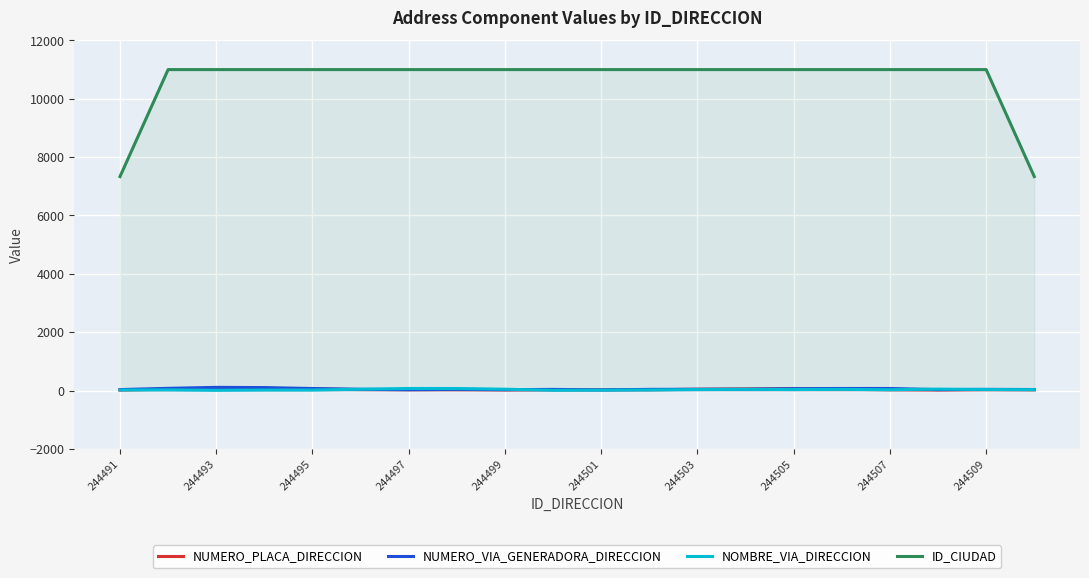

What are all the series names shown in the legend?

NUMERO_PLACA_DIRECCION, NUMERO_VIA_GENERADORA_DIRECCION, NOMBRE_VIA_DIRECCION, ID_CIUDAD